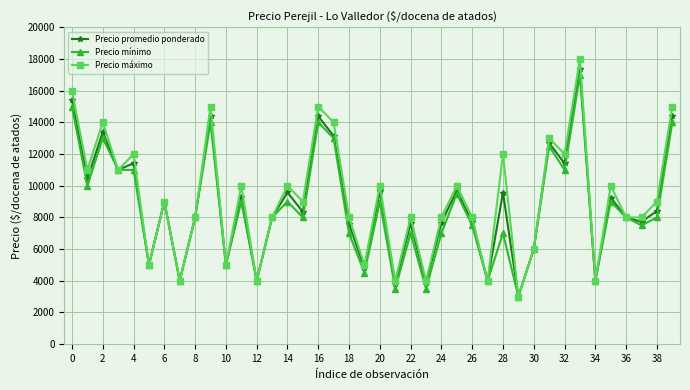

What is the difference between the maximum and minimum values in the Precio promedio ponderado series?

14375